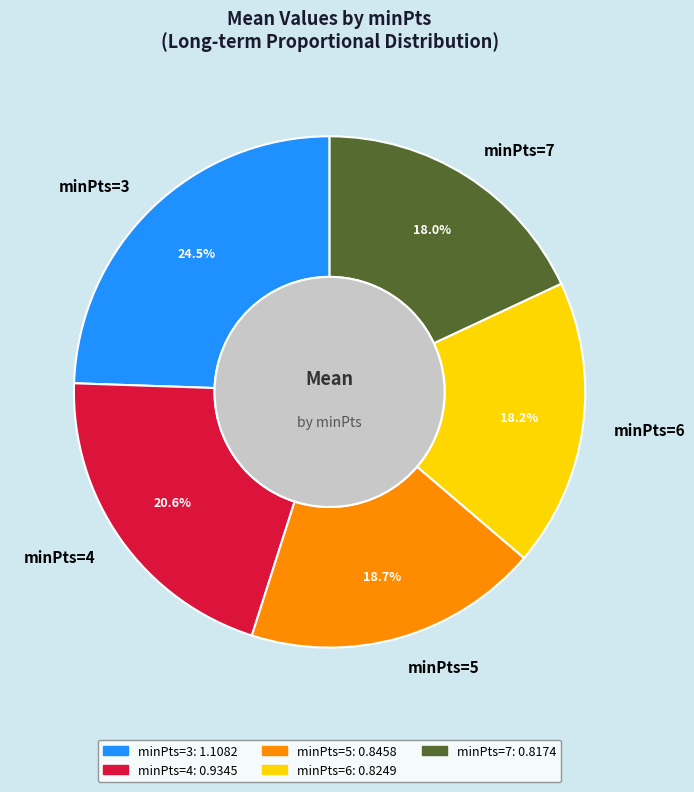

To the nearest percent, what is the difference between the minPts=6 and minPts=3 slice percentages?

6%